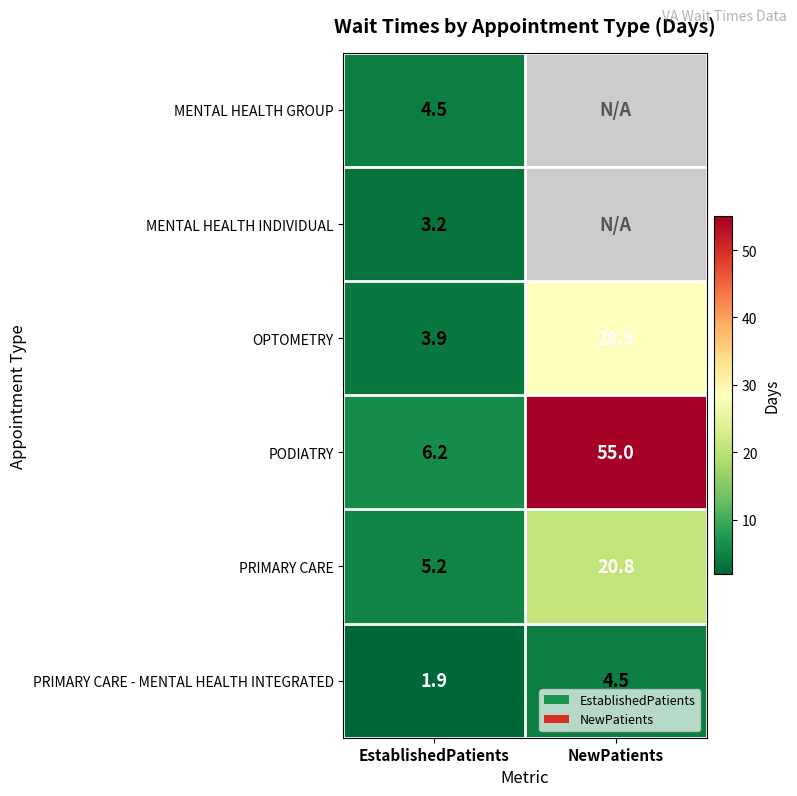

What is the average value of the PODIATRY series?

30.6